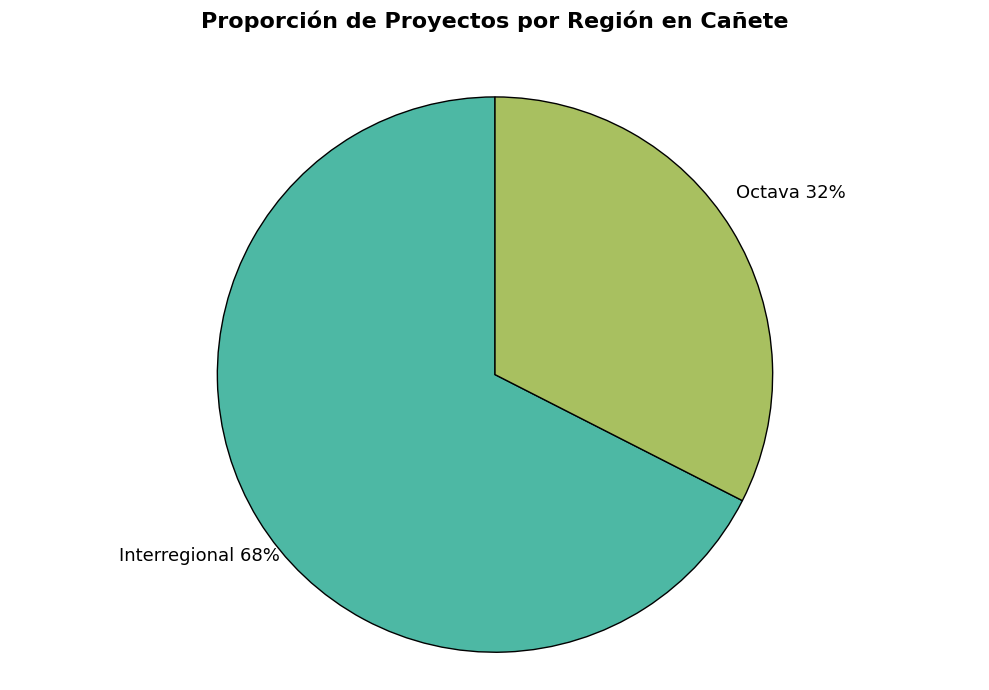

Do Interregional and Octava together represent more than half of the pie?

Yes